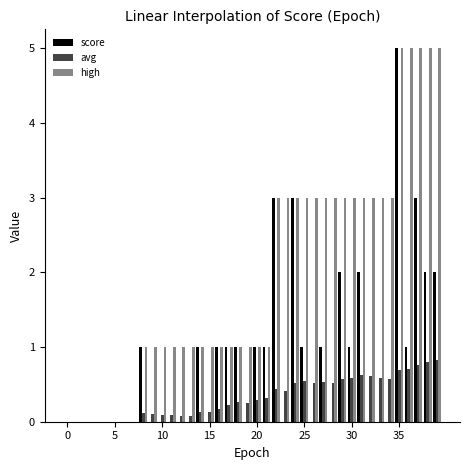

How many groups of bars are there?

40